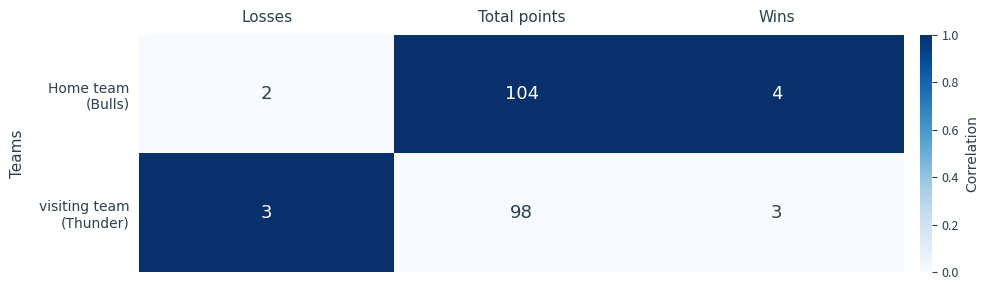

Which label corresponds to the largest value in the chart?

Total points